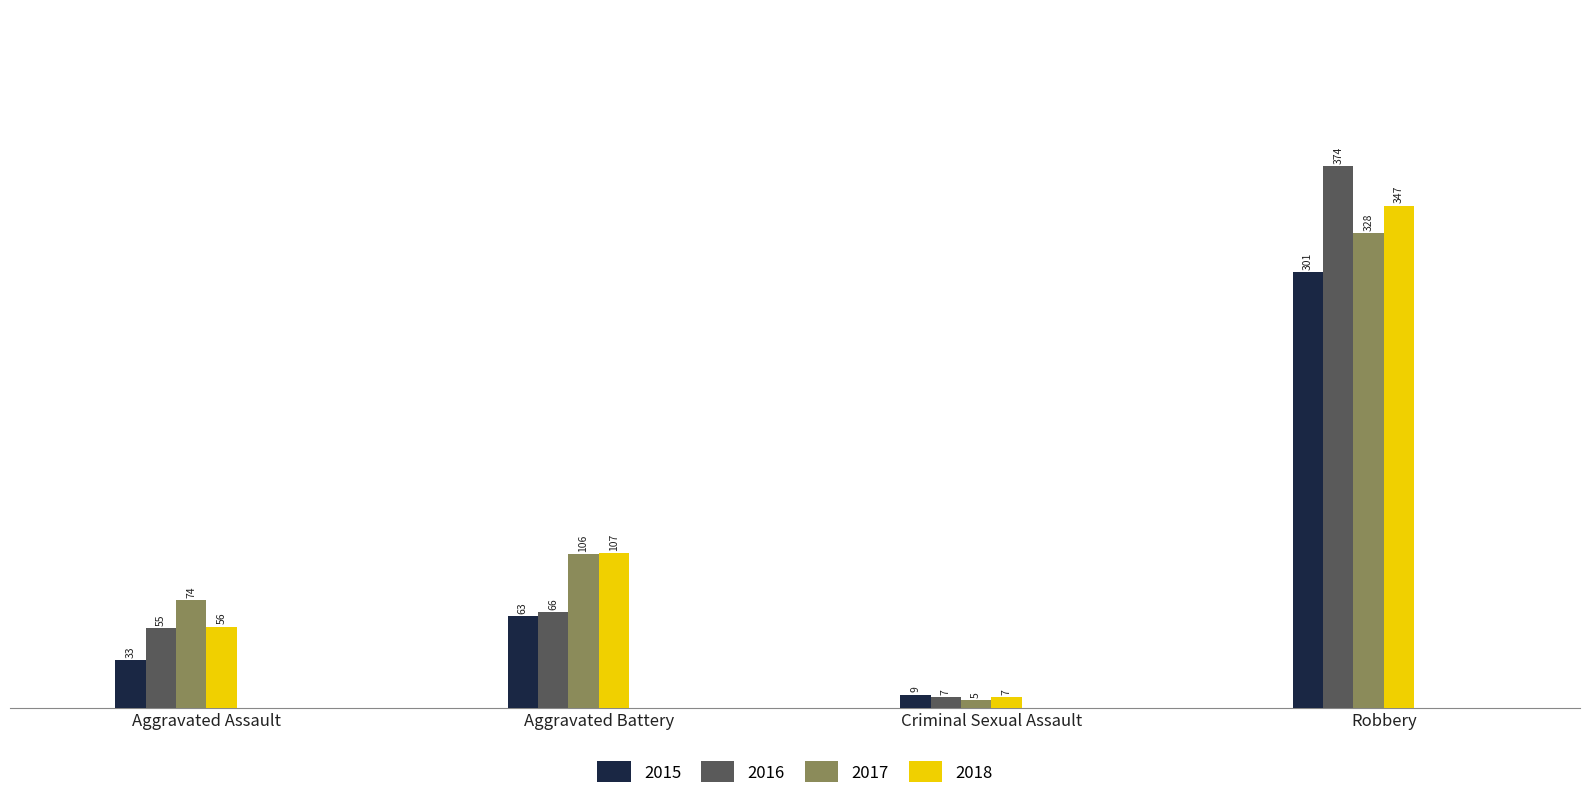

Reading left to right, what are all the values shown in this chart?

2015: 33	63	9	301
2016: 55	66	7	374
2017: 74	106	5	328
2018: 56	107	7	347